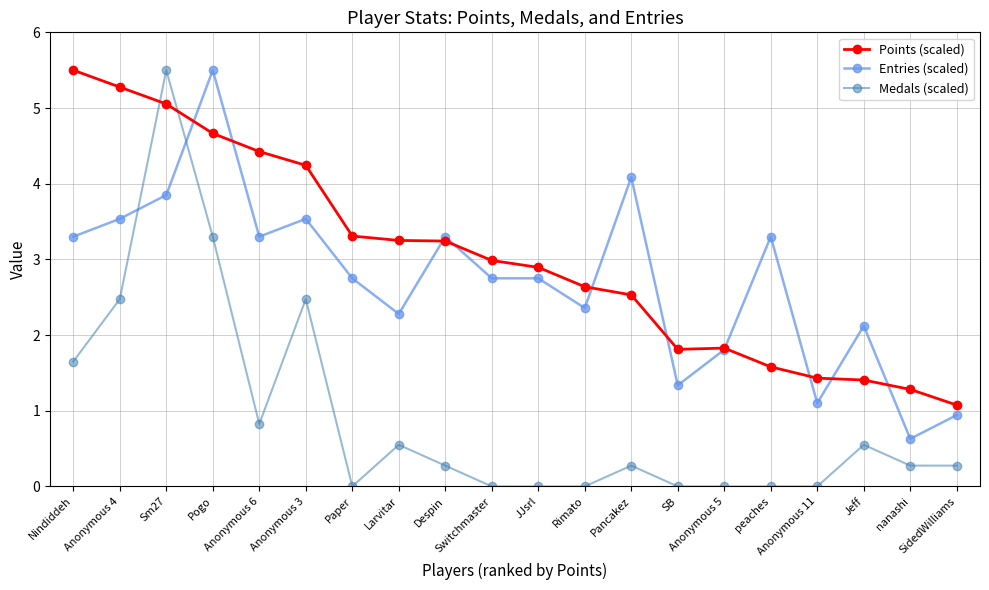

Which series has the largest range (max minus min)?

Medals (scaled)